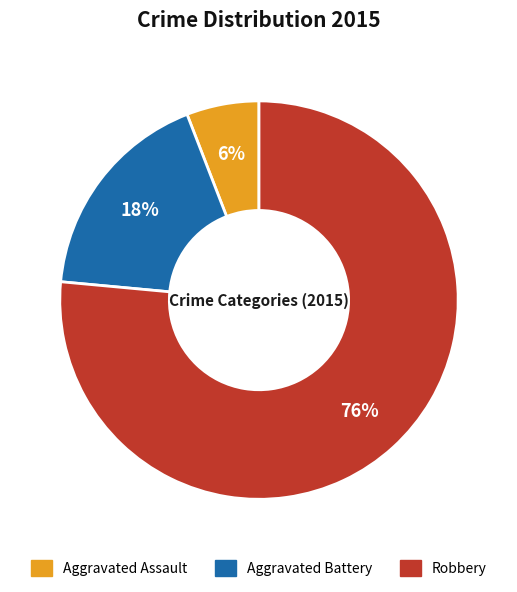

What percentage is the Robbery slice, to the nearest percent?

76%